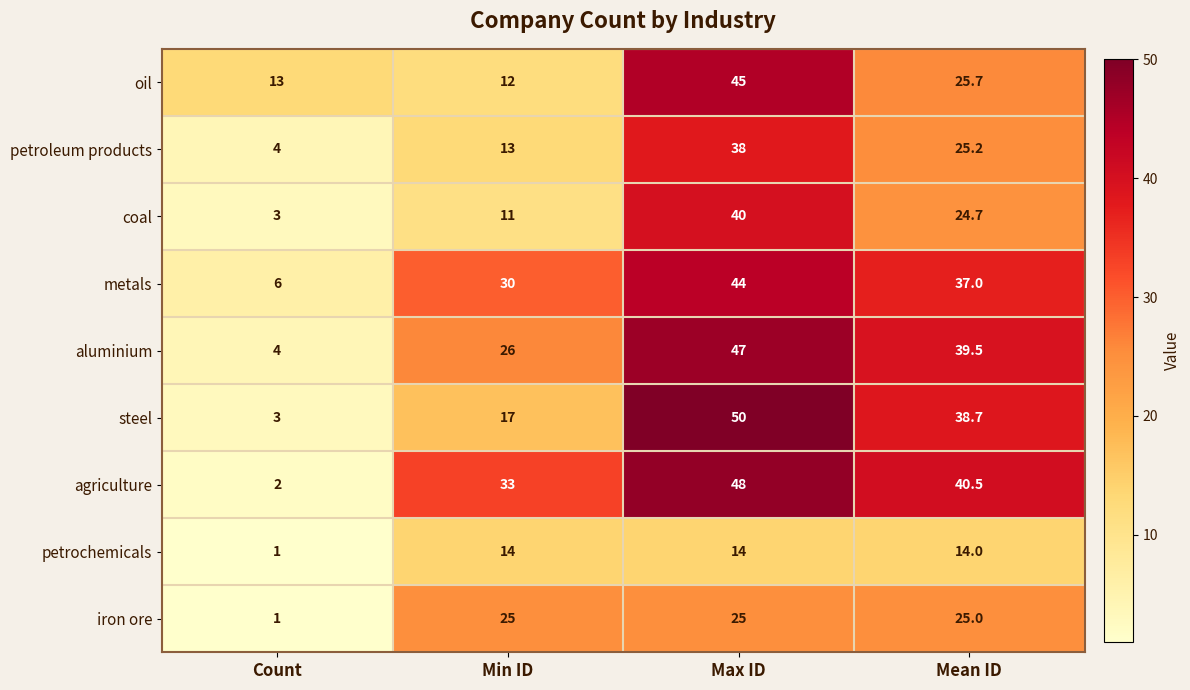

Rank the series at Max ID from highest to lowest value.

steel, agriculture, aluminium, oil, metals, coal, petroleum products, iron ore, petrochemicals